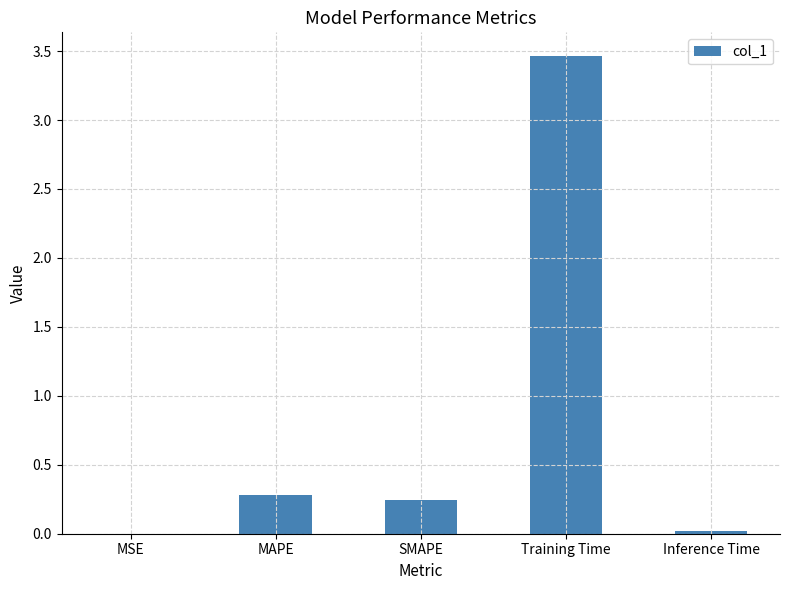

What is the sum of all values?

4.0